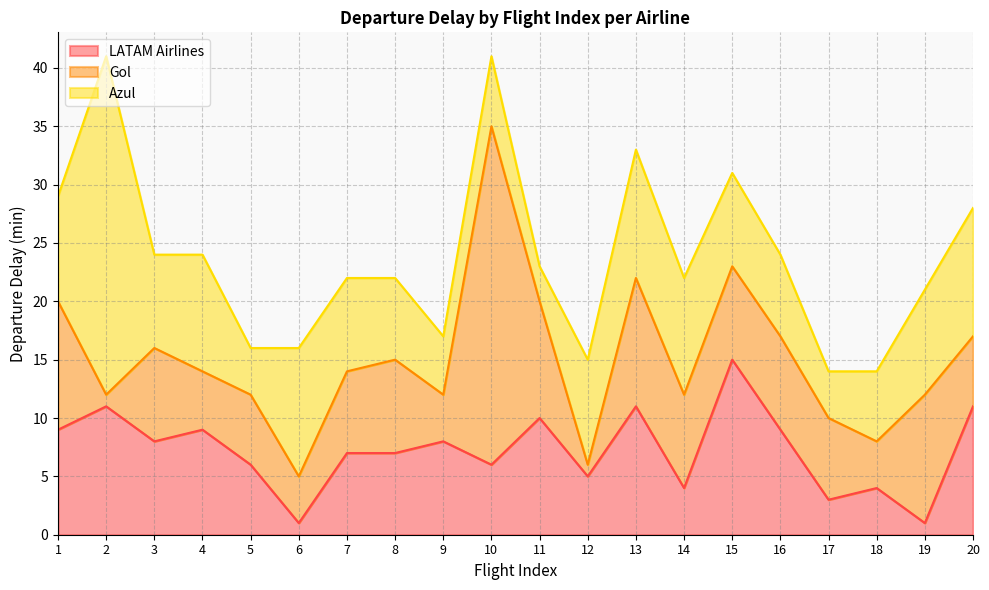

True or false: LATAM Airlines has a value of 15 at 2.

False